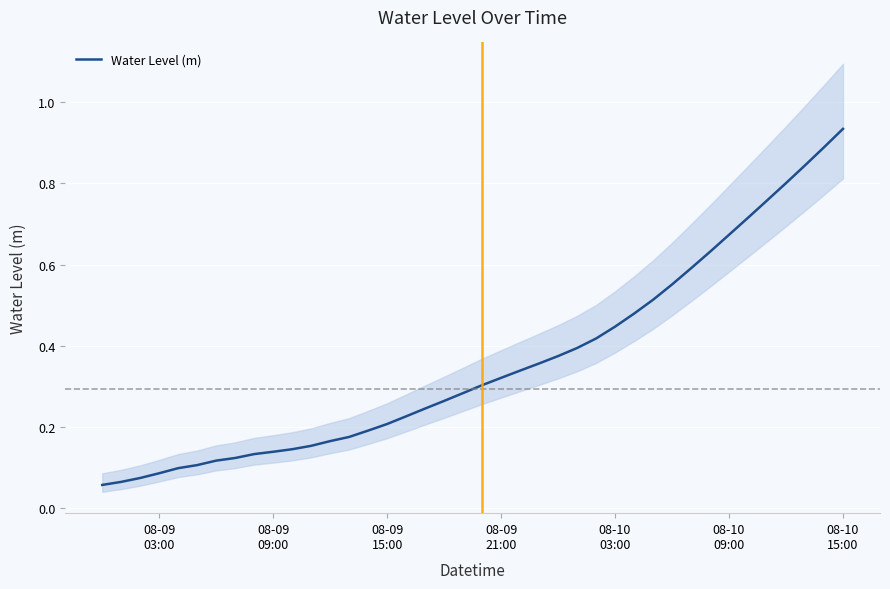

What is the value of the 20th point from the left?

0.3